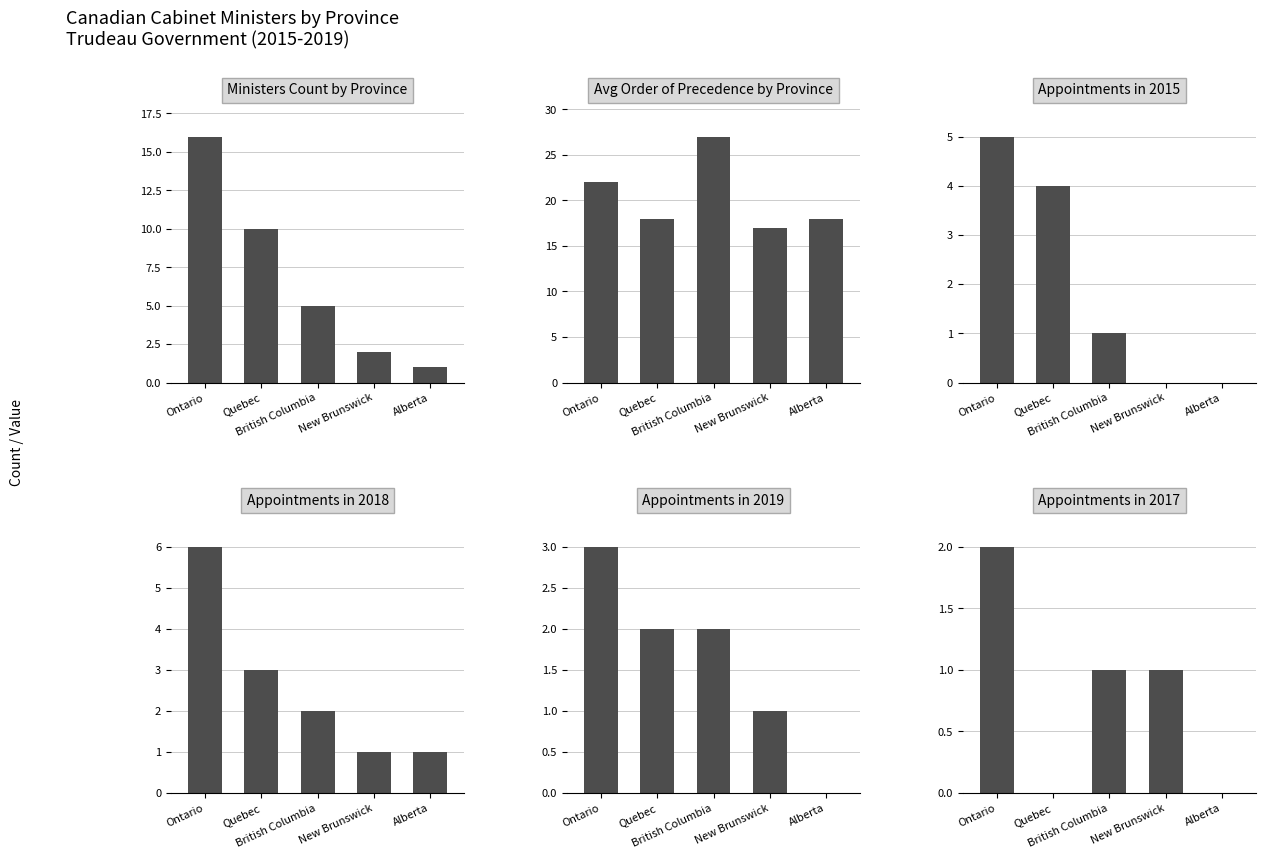

What is the sum of all Appointments in 2015 values?

10